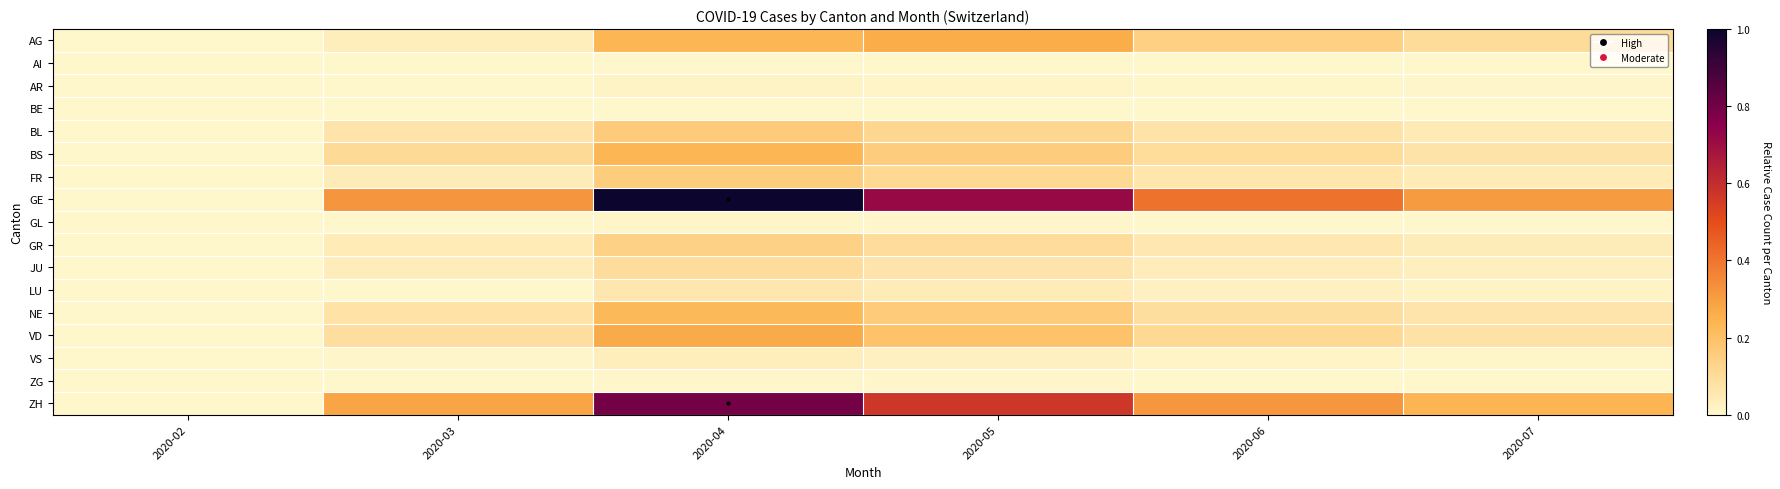

Rank the series at 2020-06 from lowest to highest value.

AI, BE, ZG, GL, AR, VS, LU, JU, GR, FR, BL, NE, BS, VD, AG, ZH, GE